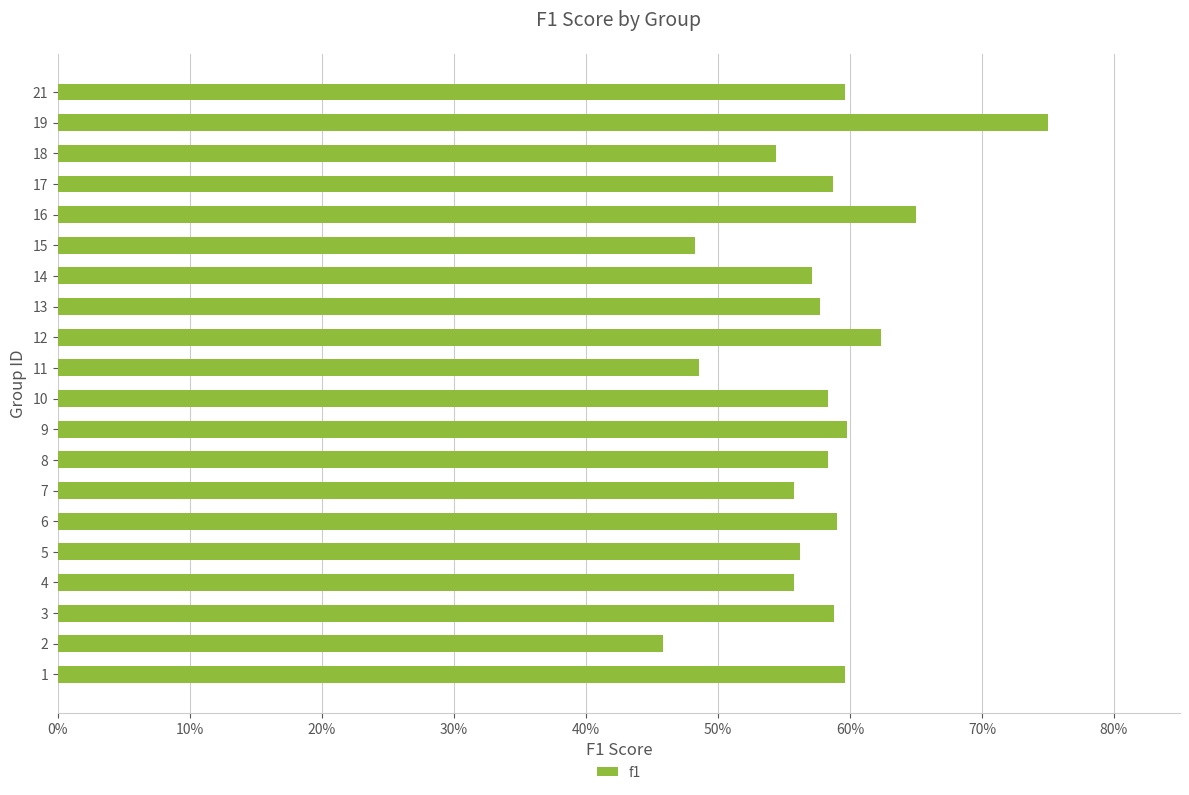

What is the smallest value displayed?

0.5